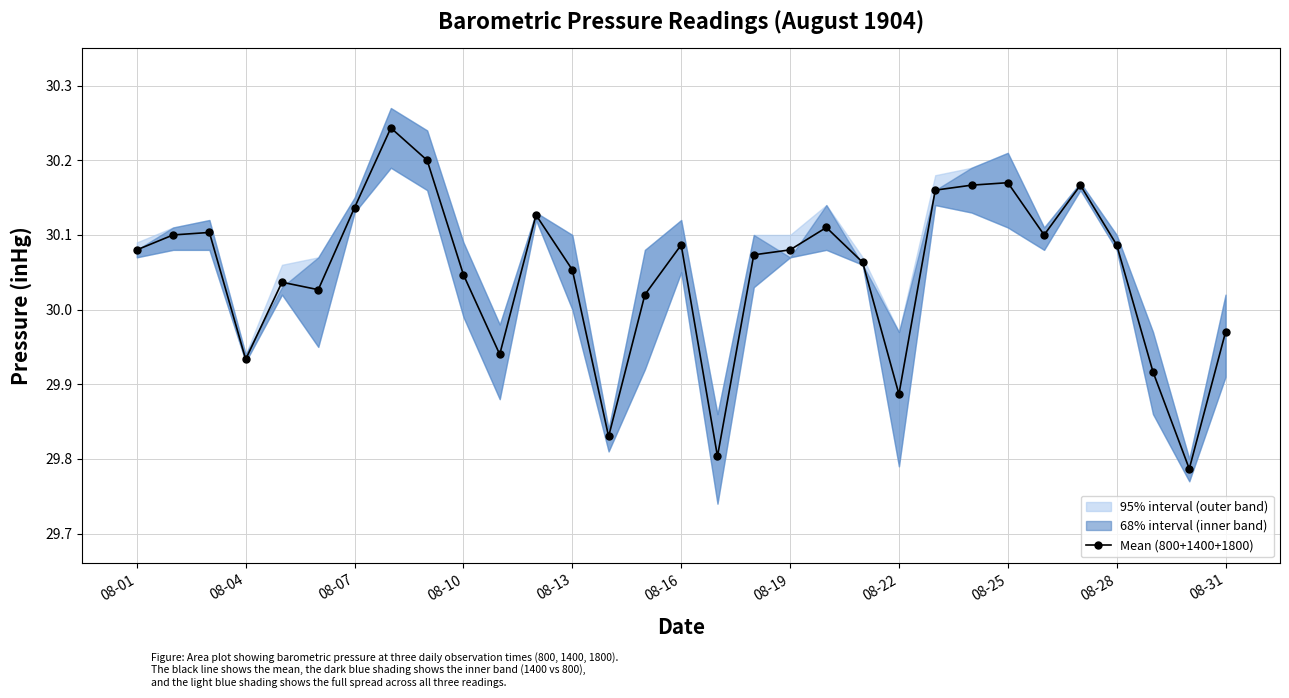

What is the minimum value shown in the chart?

29.8